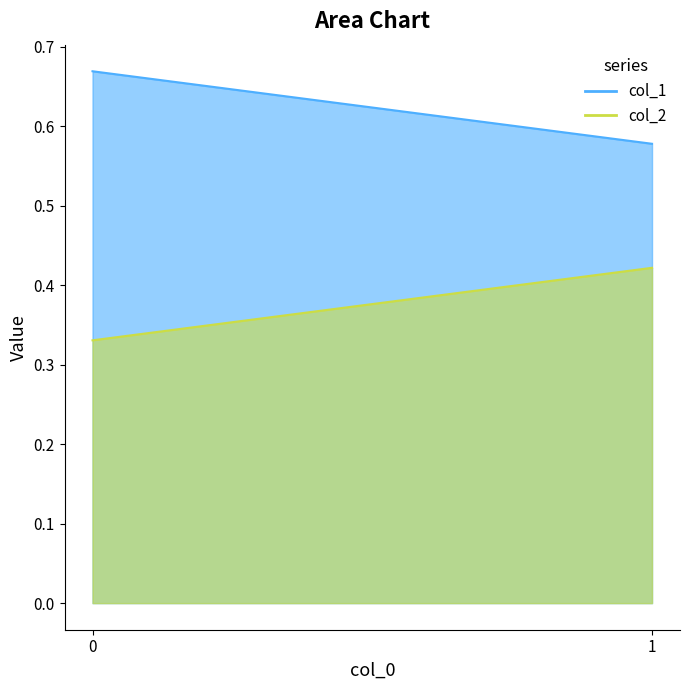

What is the average value of the col_1 series?

0.6